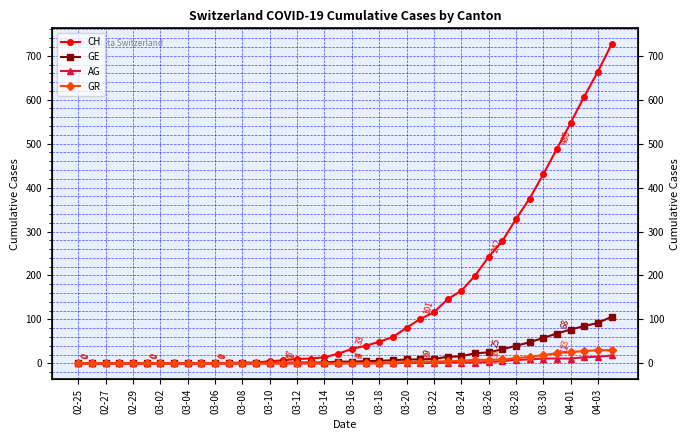

Is the value of GR at 03-06 greater than the value of GE at 04-01?

No